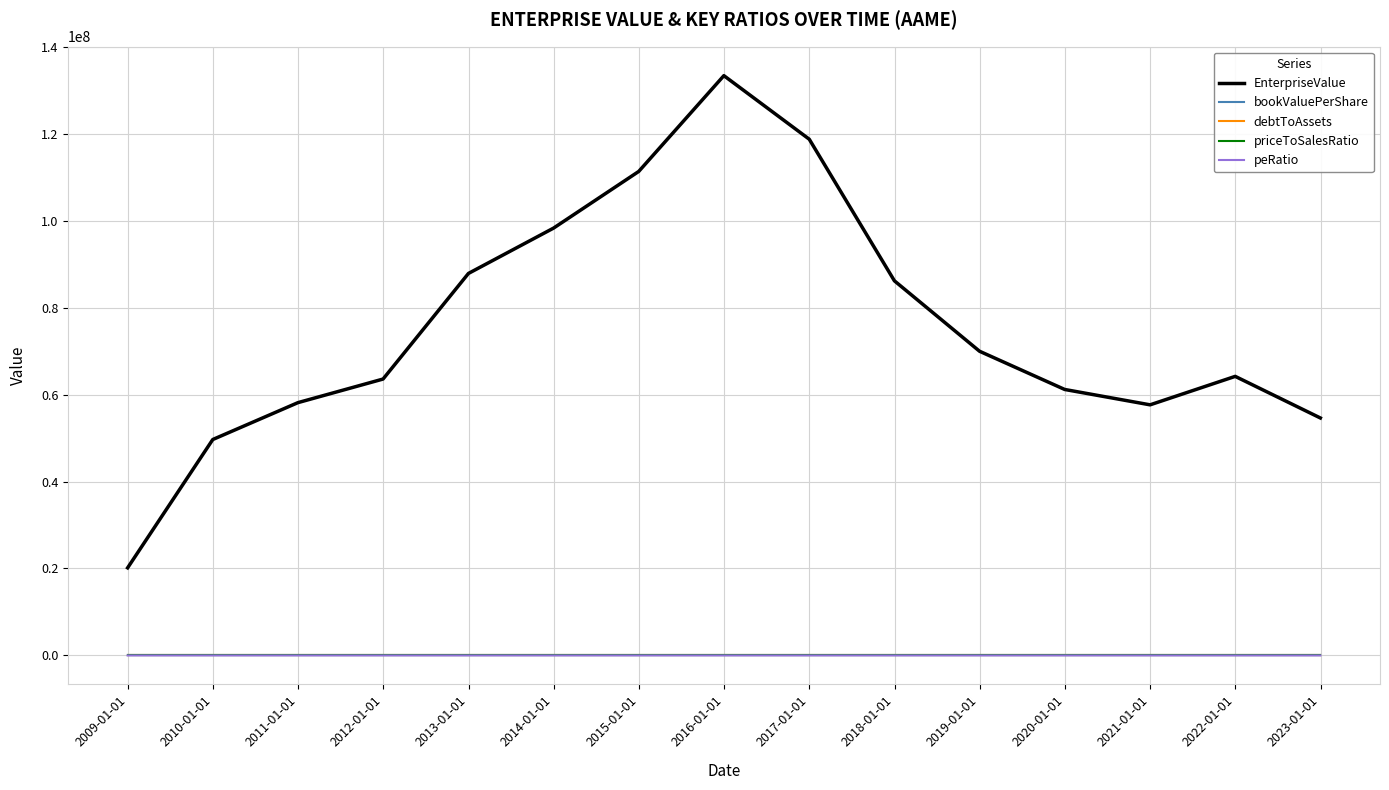

True or false: peRatio and EnterpriseValue cross at least once.

False